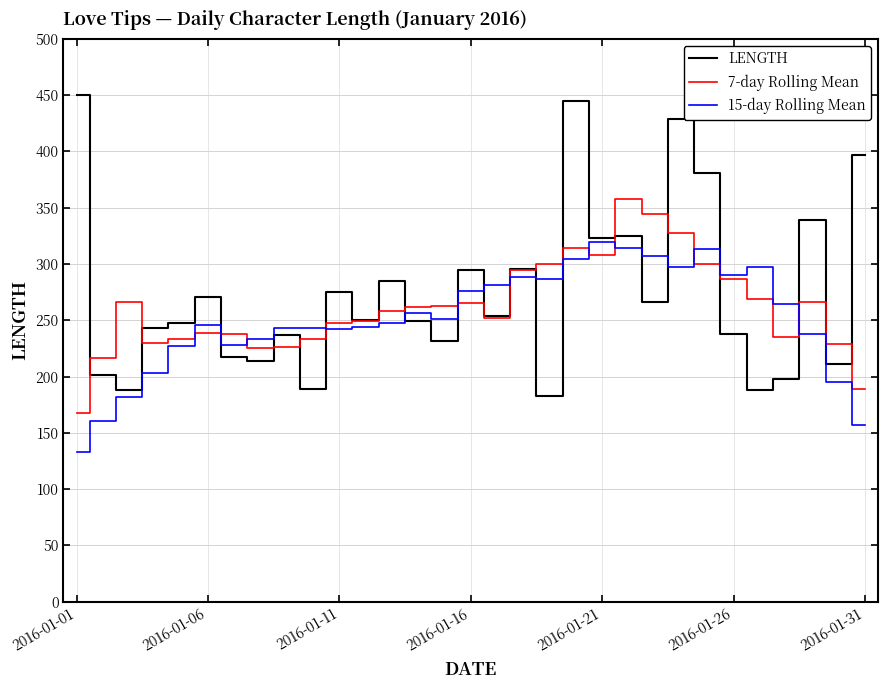

List the series in order of their peak value, lowest first.

15-day Rolling Mean, 7-day Rolling Mean, LENGTH